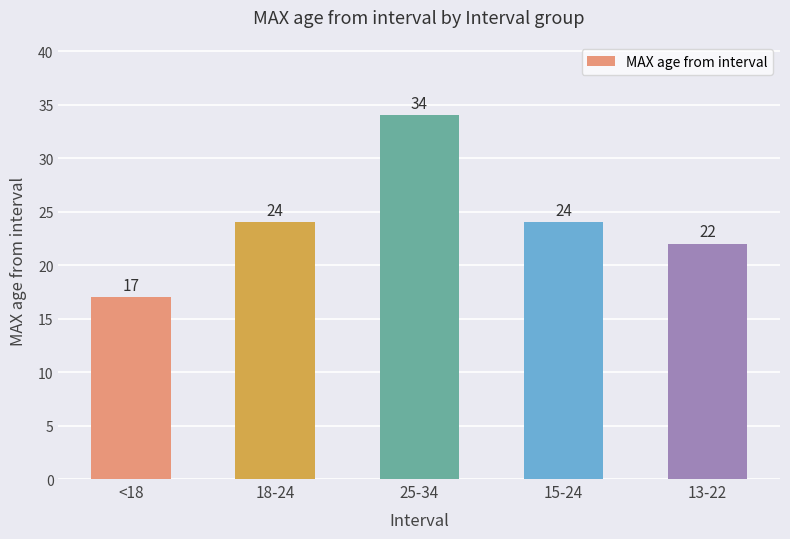

Which label corresponds to the smallest value in the chart?

<18